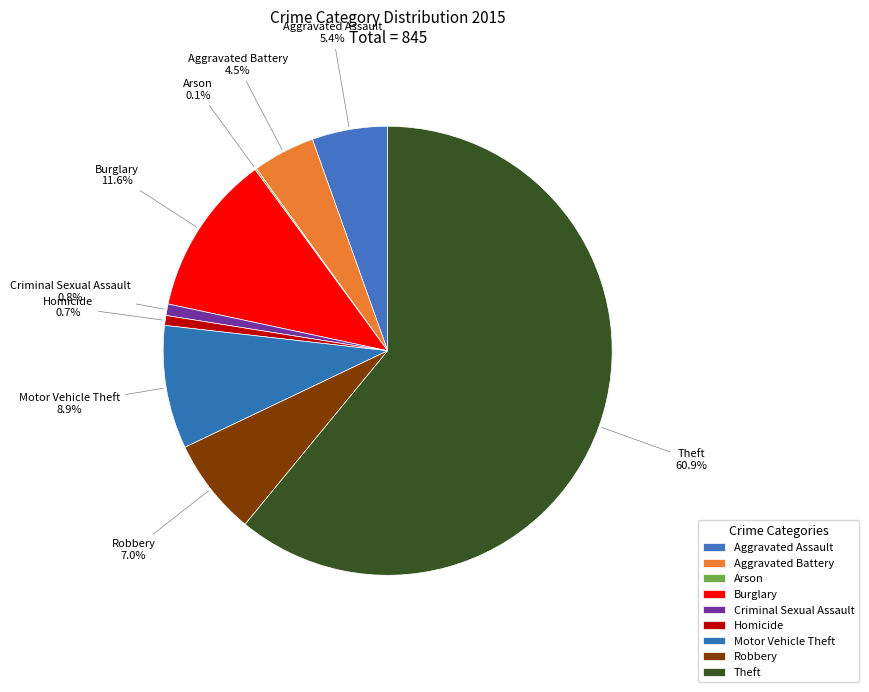

Count the number of slices in the pie.

9